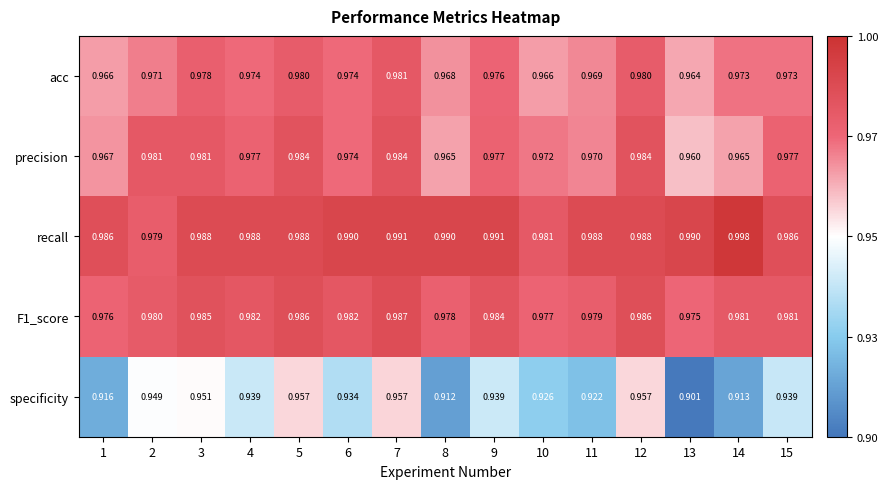

Which series changed the most between 7 and 13?

specificity